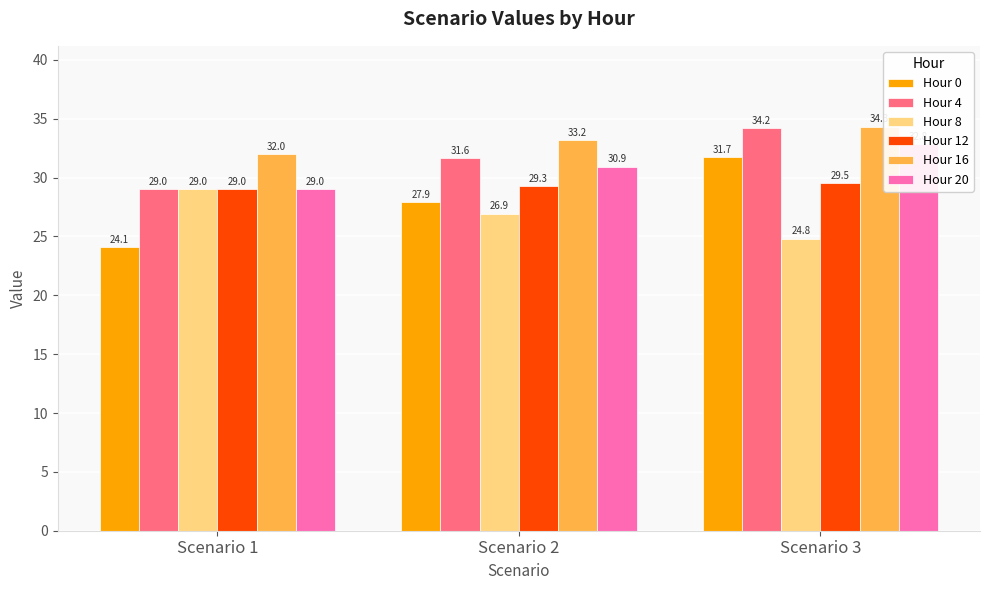

At how many categories does at least one series exceed 32?

2